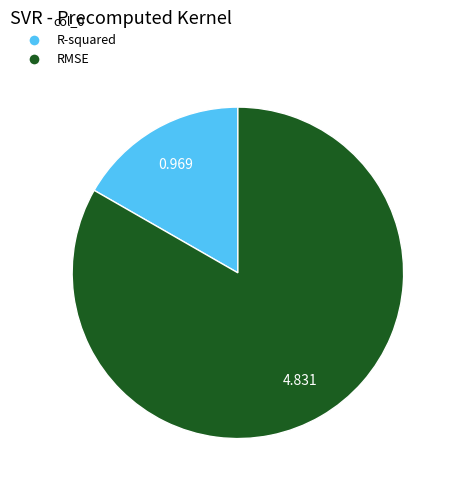

Which category accounts for the majority?

RMSE